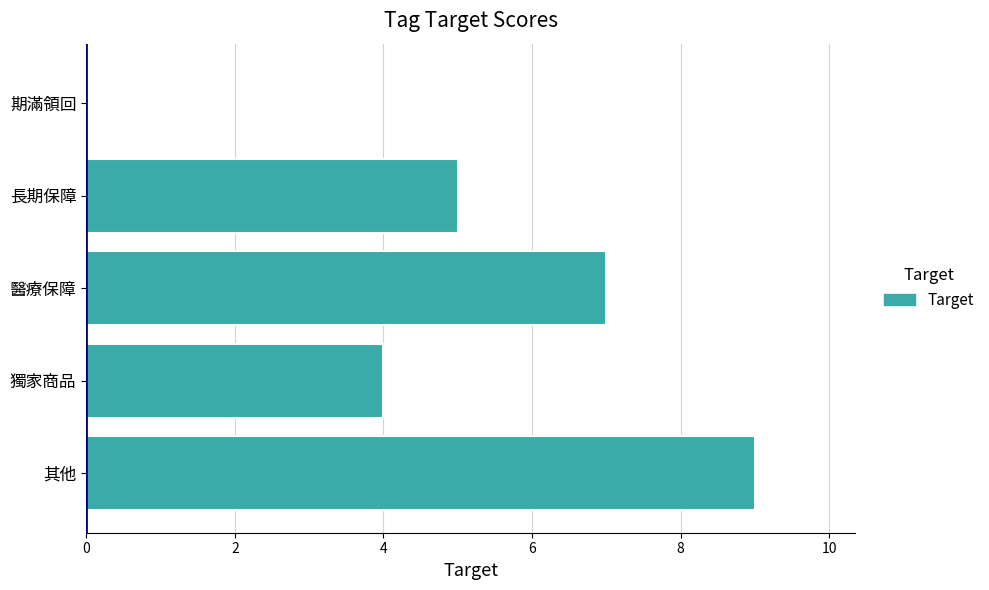

Reading bottom to top, list all the values displayed in this chart.

其他=9	獨家商品=4	醫療保障=7	長期保障=5	期滿領回=0